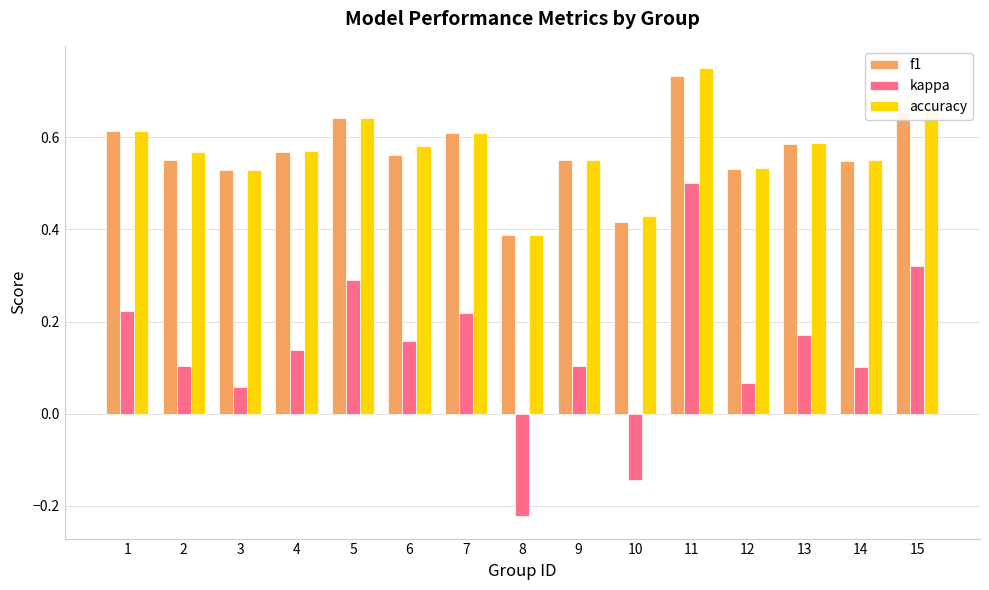

Which category has the lowest value across all series?

8